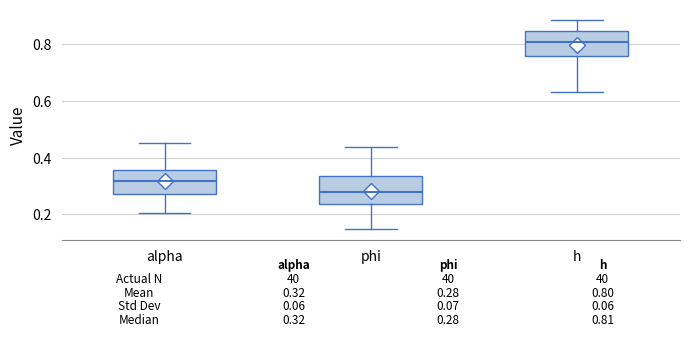

Which box has the highest median line?

h